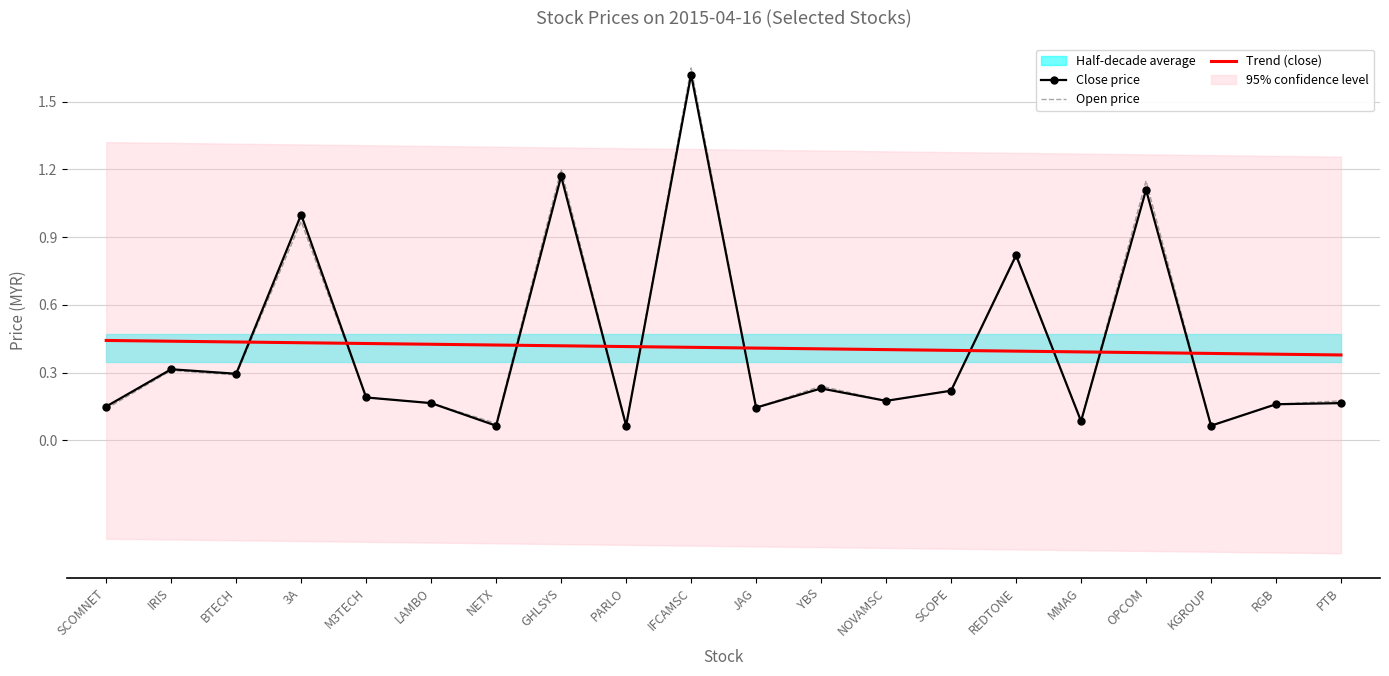

Reading left to right, what are all the values shown in this chart?

Close price: SCOMNET=0.1	IRIS=0.3	BTECH=0.3	3A=1.0	M3TECH=0.2	LAMBO=0.2	NETX=0.1	GHLSYS=1.2	PARLO=0.1	IFCAMSC=1.6	JAG=0.1	YBS=0.2	NOVAMSC=0.2	SCOPE=0.2	REDTONE=0.8	MMAG=0.1	OPCOM=1.1	KGROUP=0.1	RGB=0.2	PTB=0.2
Open price: SCOMNET=0.1	IRIS=0.3	BTECH=0.3	3A=1.0	M3TECH=0.2	LAMBO=0.2	NETX=0.1	GHLSYS=1.2	PARLO=0.1	IFCAMSC=1.6	JAG=0.1	YBS=0.2	NOVAMSC=0.2	SCOPE=0.2	REDTONE=0.8	MMAG=0.1	OPCOM=1.1	KGROUP=0.1	RGB=0.2	PTB=0.2
Trend (close): SCOMNET=0.4	IRIS=0.4	BTECH=0.4	3A=0.4	M3TECH=0.4	LAMBO=0.4	NETX=0.4	GHLSYS=0.4	PARLO=0.4	IFCAMSC=0.4	JAG=0.4	YBS=0.4	NOVAMSC=0.4	SCOPE=0.4	REDTONE=0.4	MMAG=0.4	OPCOM=0.4	KGROUP=0.4	RGB=0.4	PTB=0.4